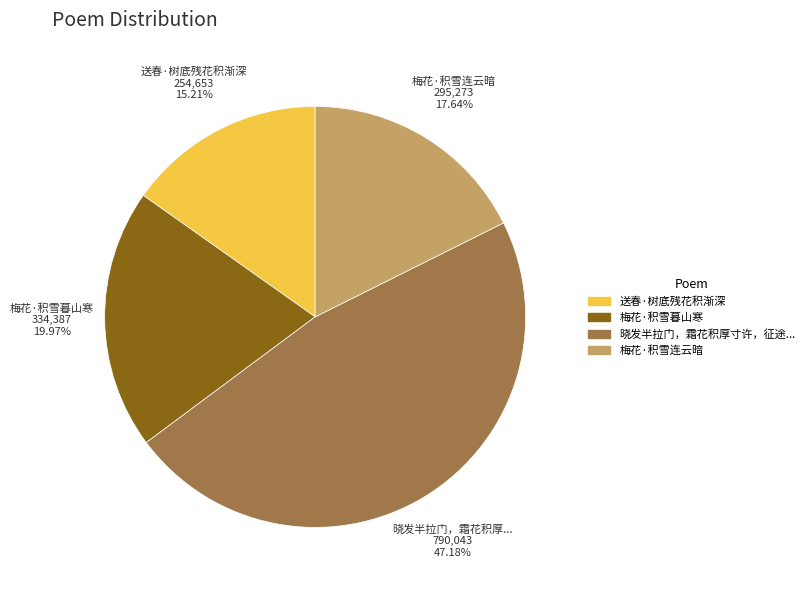

How many segments does this pie chart have?

4